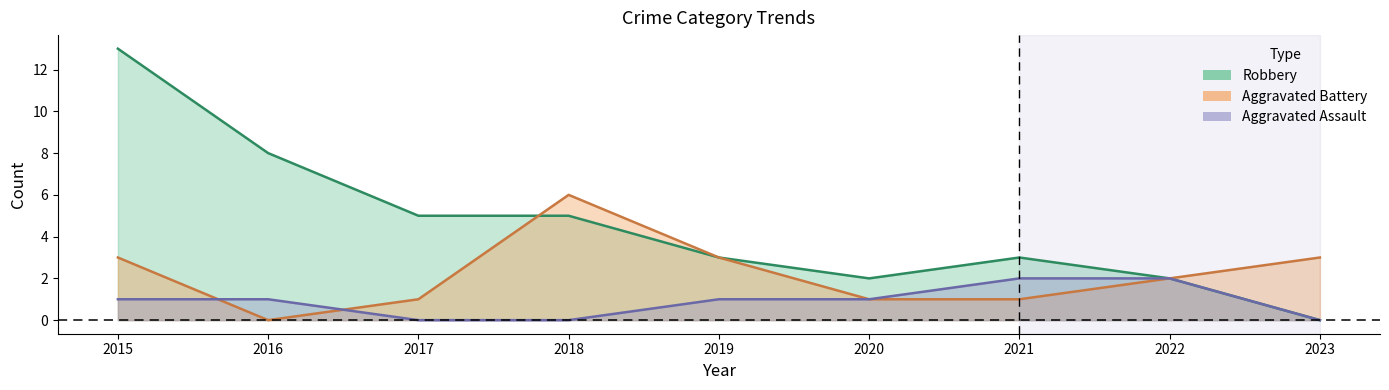

Which series has the largest range (max minus min)?

Robbery